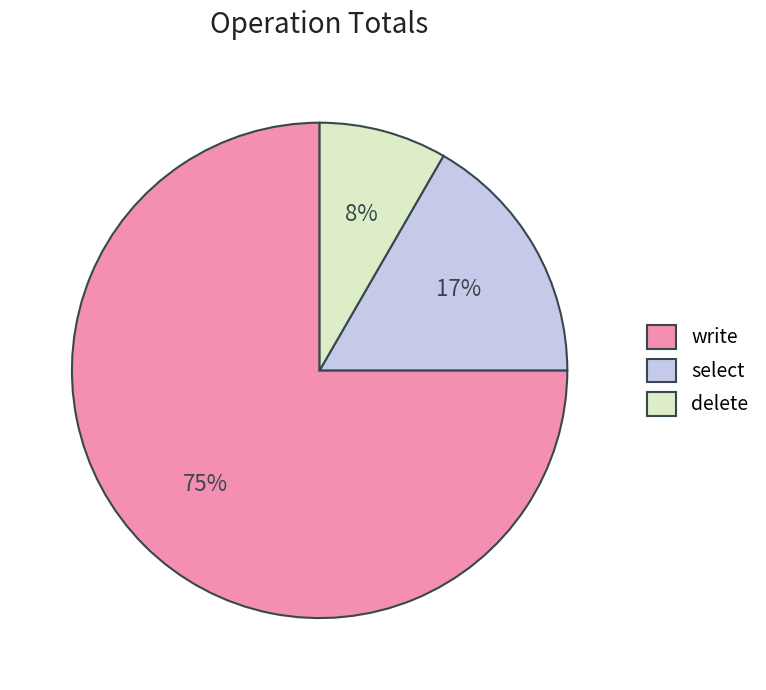

Rank the categories by value from highest to lowest.

write, select, delete